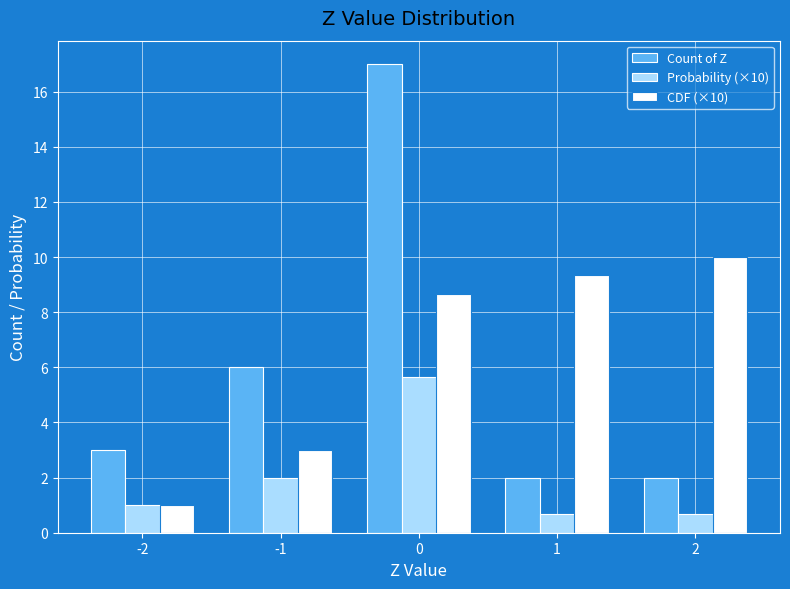

What is the difference between the second highest and minimum values in the Count of Z series?

4.0